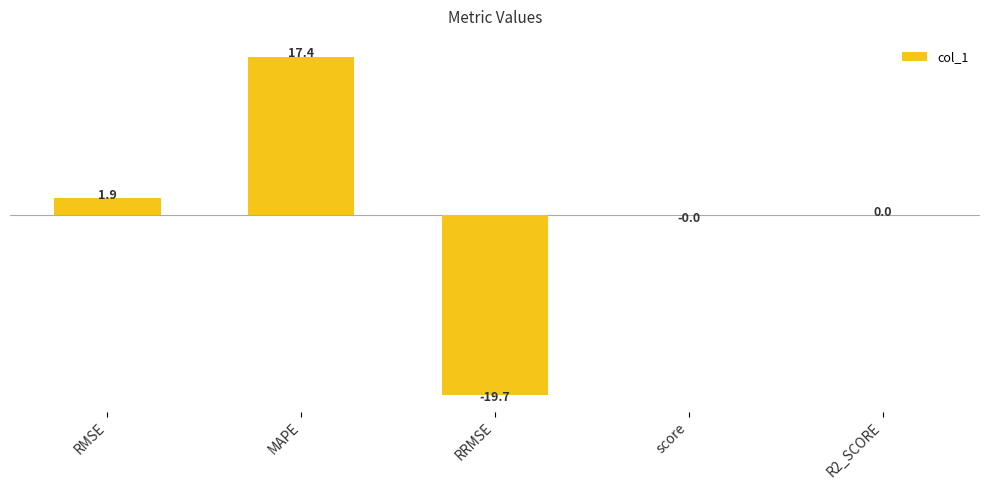

What is the change in value from RMSE to score?

-1.9